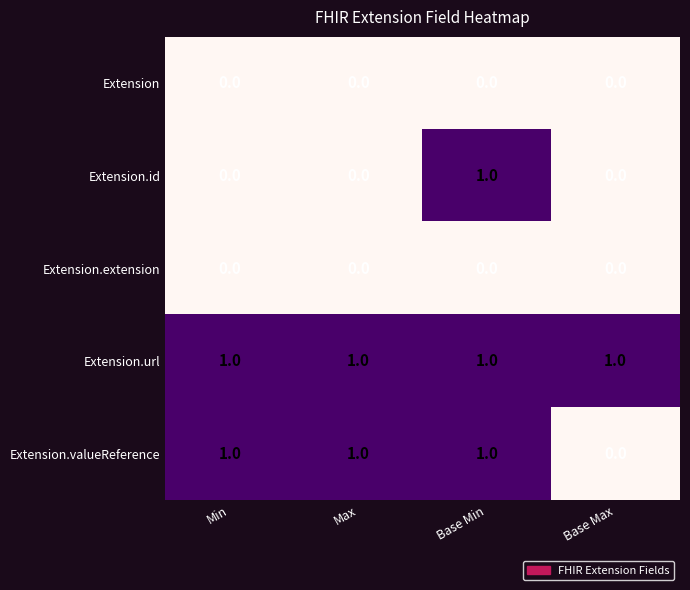

At how many categories does at least one series exceed 0?

4